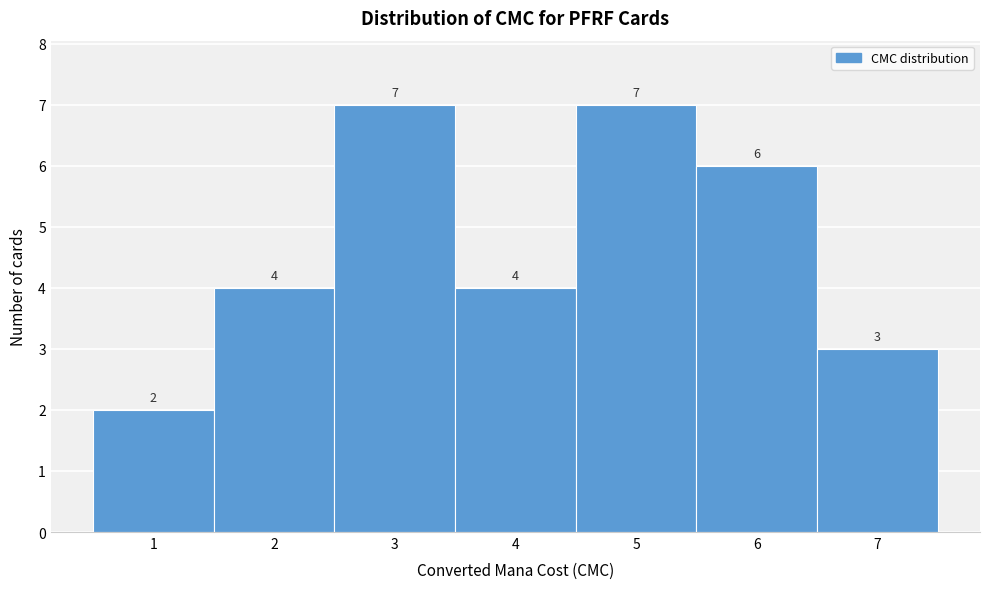

Reading left to right, list every bar in this chart as the range it spans on the x-axis followed by its height.

0.5 to 1.5: 2
1.5 to 2.5: 4
2.5 to 3.5: 7
3.5 to 4.5: 4
4.5 to 5.5: 7
5.5 to 6.5: 6
6.5 to 7.5: 3